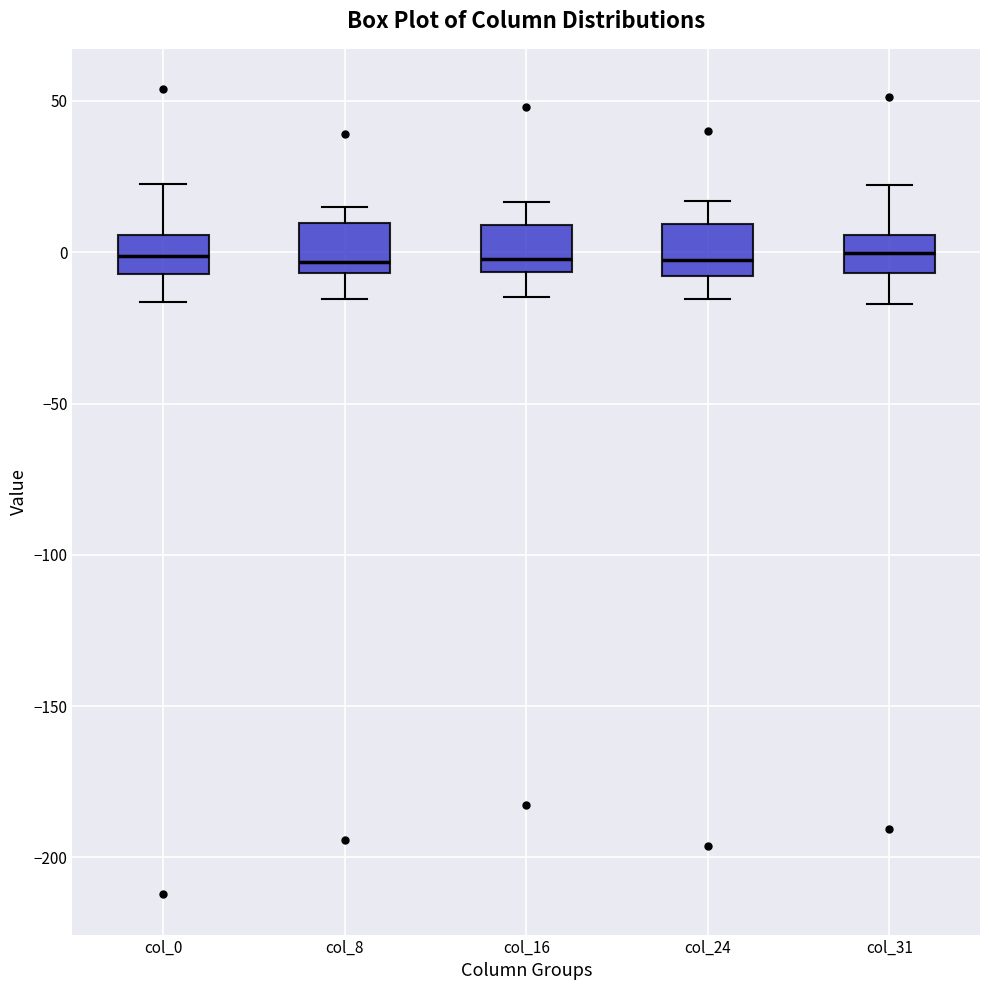

Reading left to right, read every box against the y-axis: the position of its median line, the range the box covers, and the ends of its whiskers. The values are not printed on the chart, so give them approximately, as read against the axis.

col_0: median 0, box -5 to 5, whiskers -15 to 25
col_8: median -5 (just above the box's lower edge), box -5 to 10, whiskers -15 to 15
col_16: median 0, box -5 to 10, whiskers -15 to 15
col_24: median -5, box -10 to 10, whiskers -15 to 15
col_31: median 0, box -5 to 5, whiskers -15 to 20